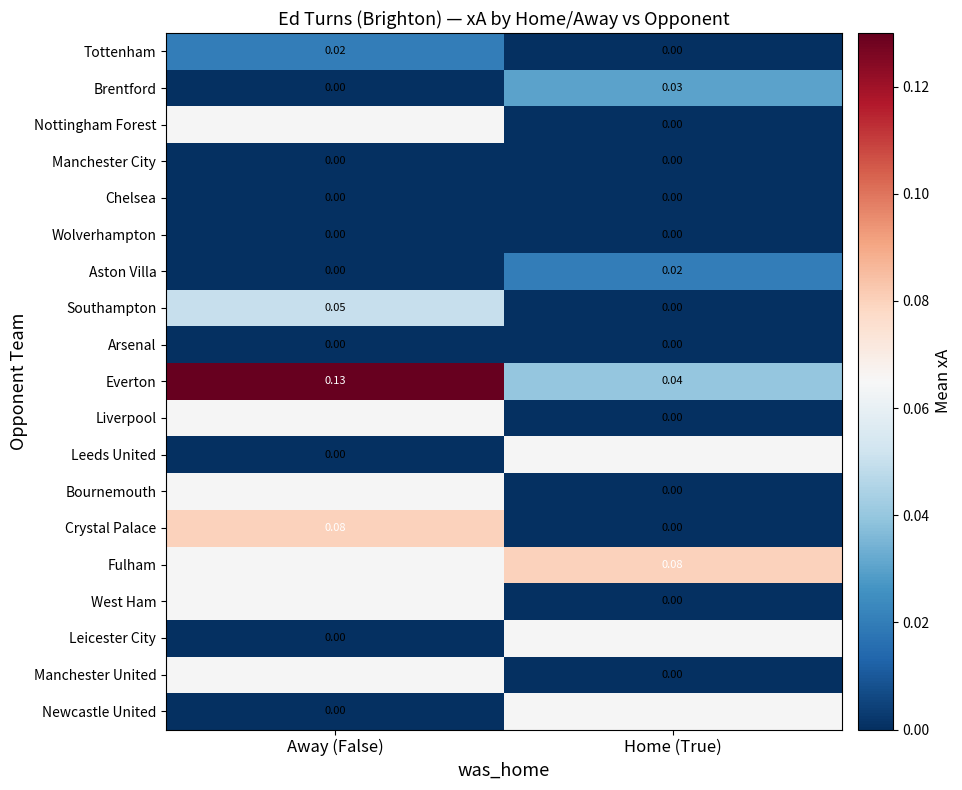

At which label does Crystal Palace reach its minimum?

Home (True)